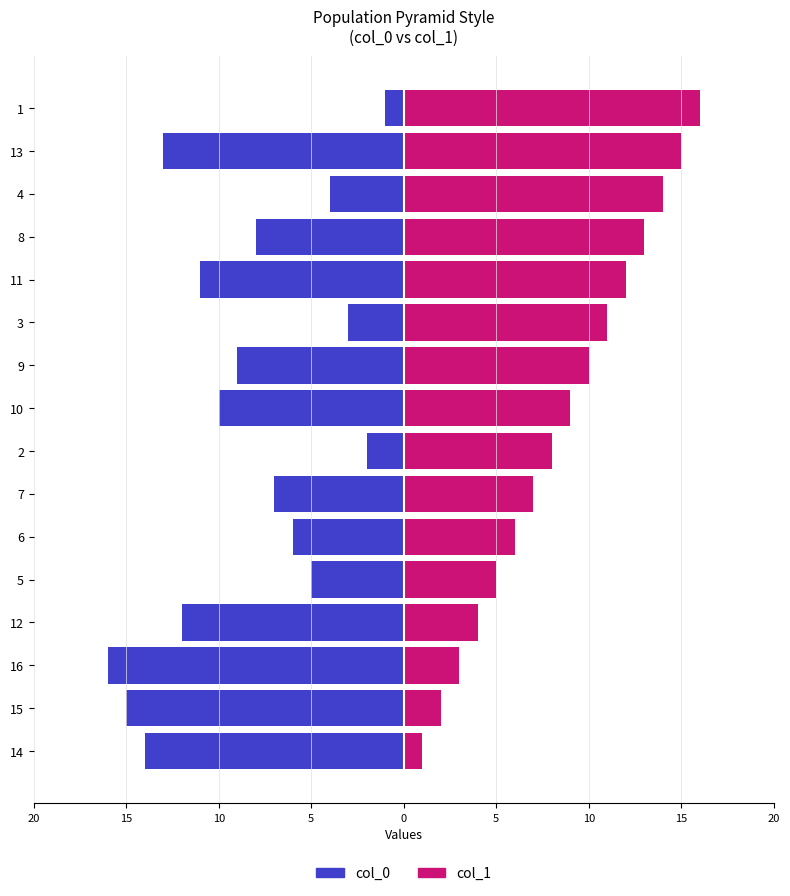

Rank the series by their average value, from highest to lowest.

col_1, col_0